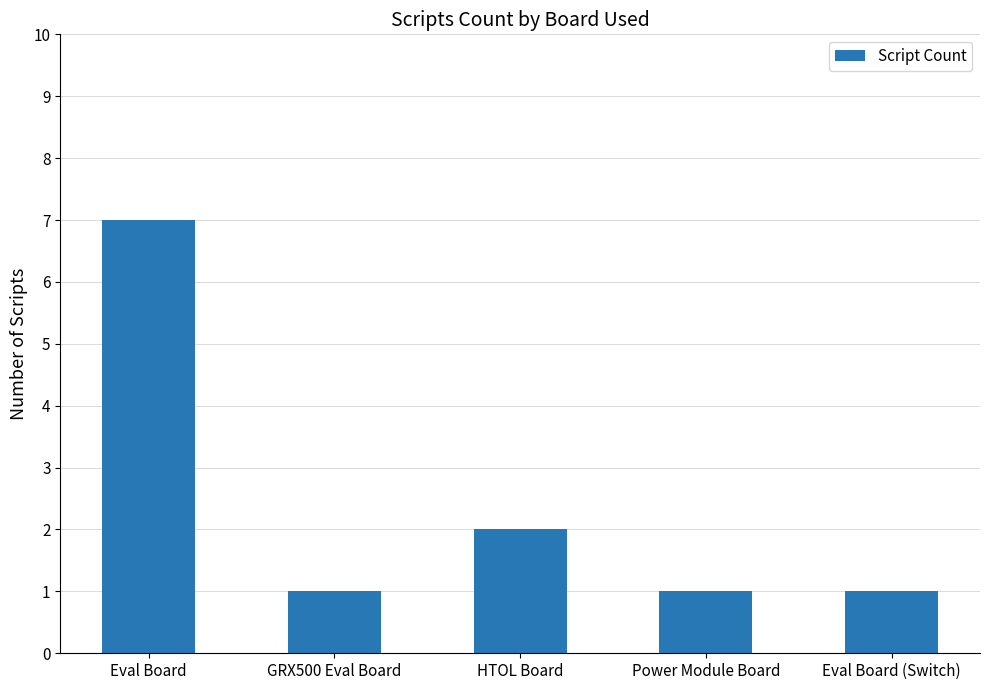

What is the sum of all values?

12